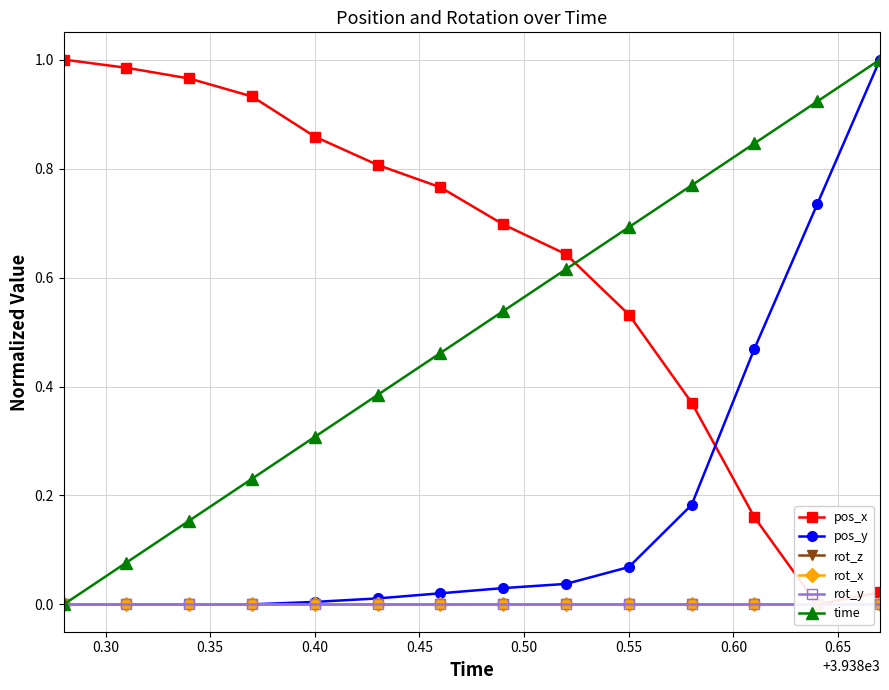

True or false: time has more than 1 interior local peaks.

False